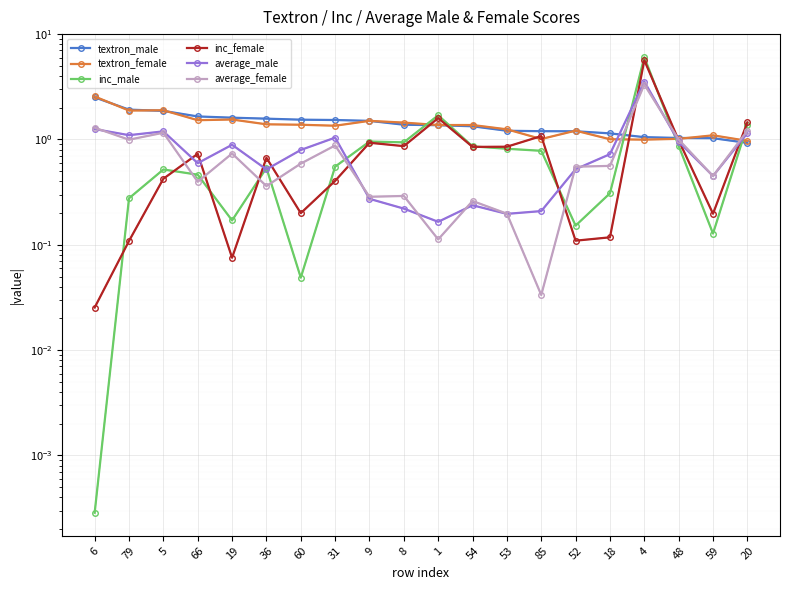

Where is the first local maximum for inc_female?

66